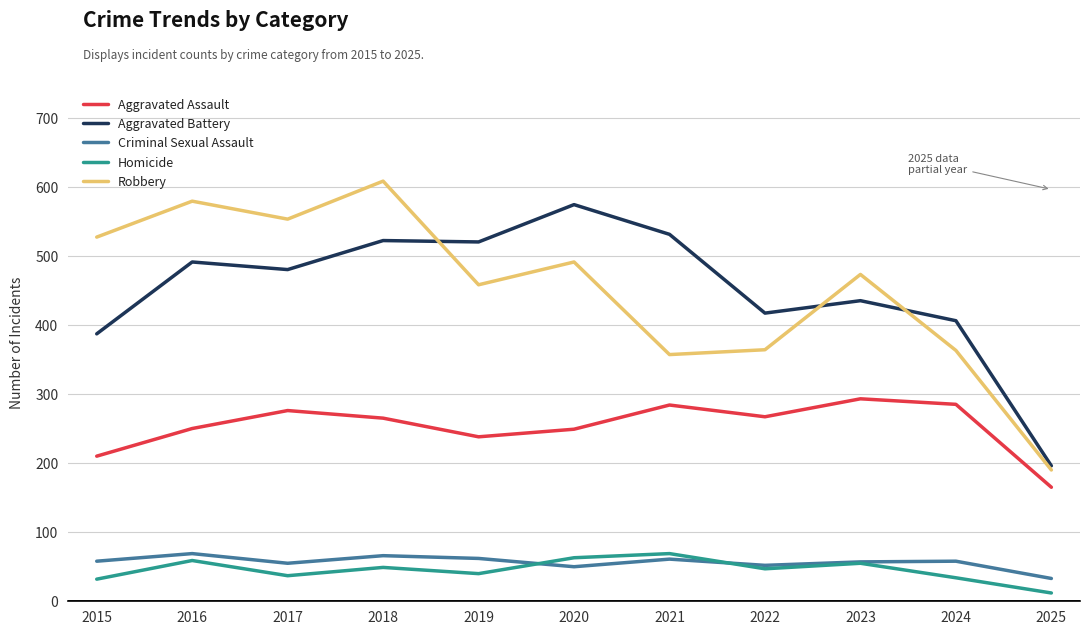

In Homicide, how many points are lower than both neighbors (excluding endpoints)?

3